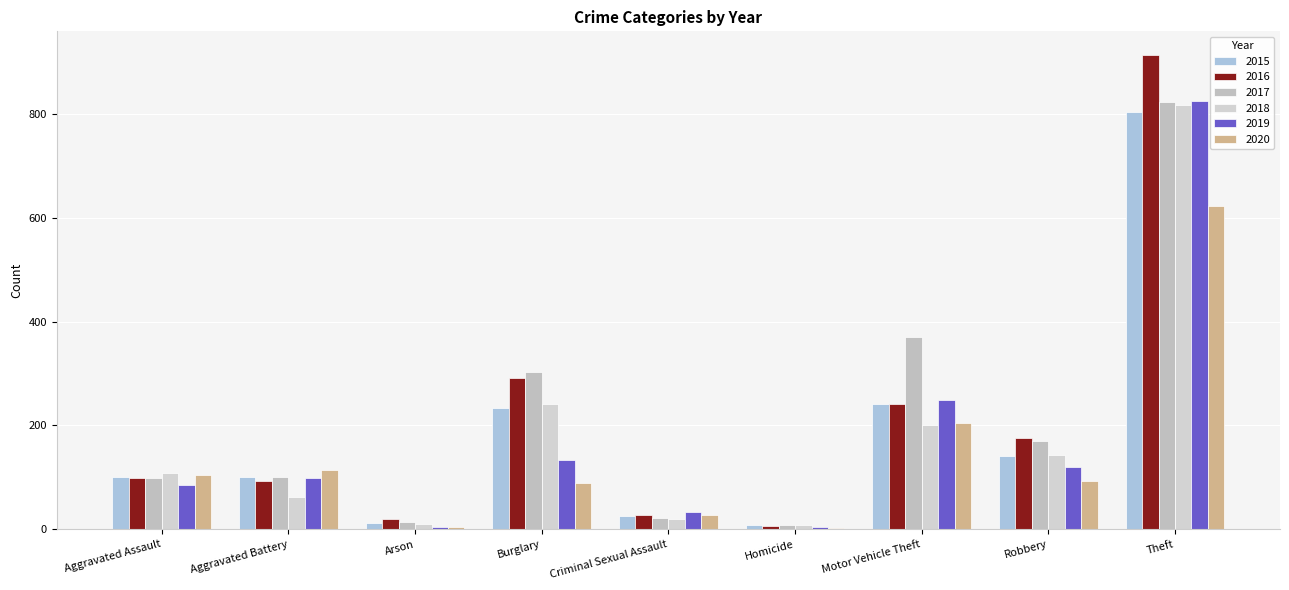

What position from the left is Motor Vehicle Theft?

7